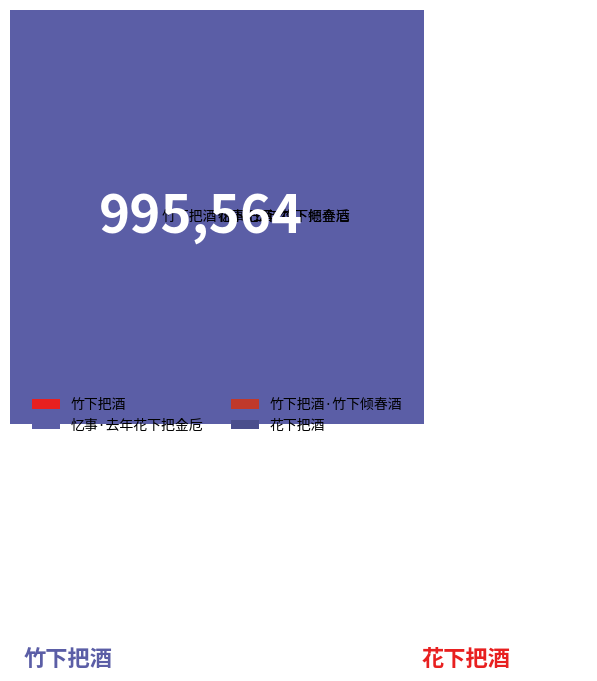

Which has a higher value, 忆事·去年花下把金卮 or 花下把酒?

花下把酒